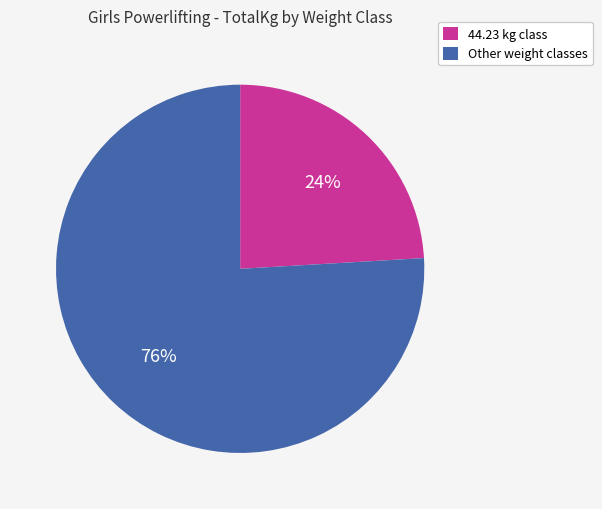

To the nearest percent, what is the average slice percentage?

50%